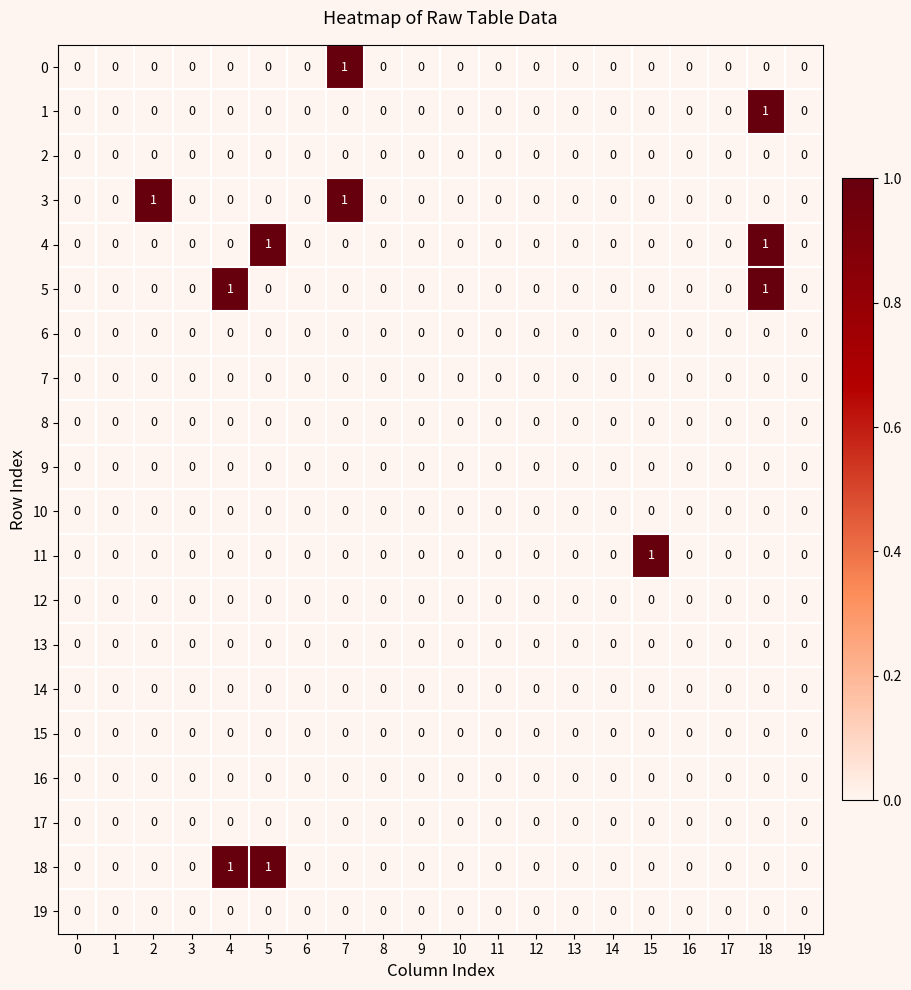

How many distinct data groups are displayed?

20